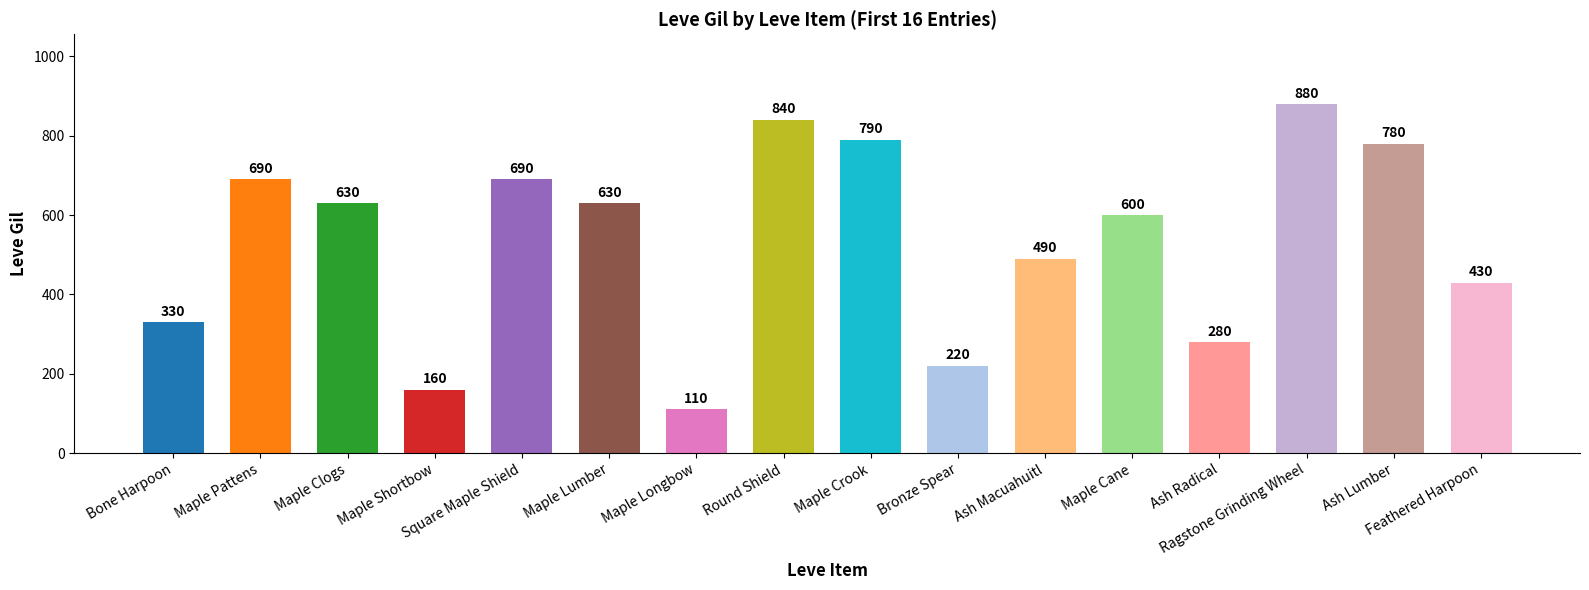

Where is the data nearest to the value 495?

Ash Macuahuitl